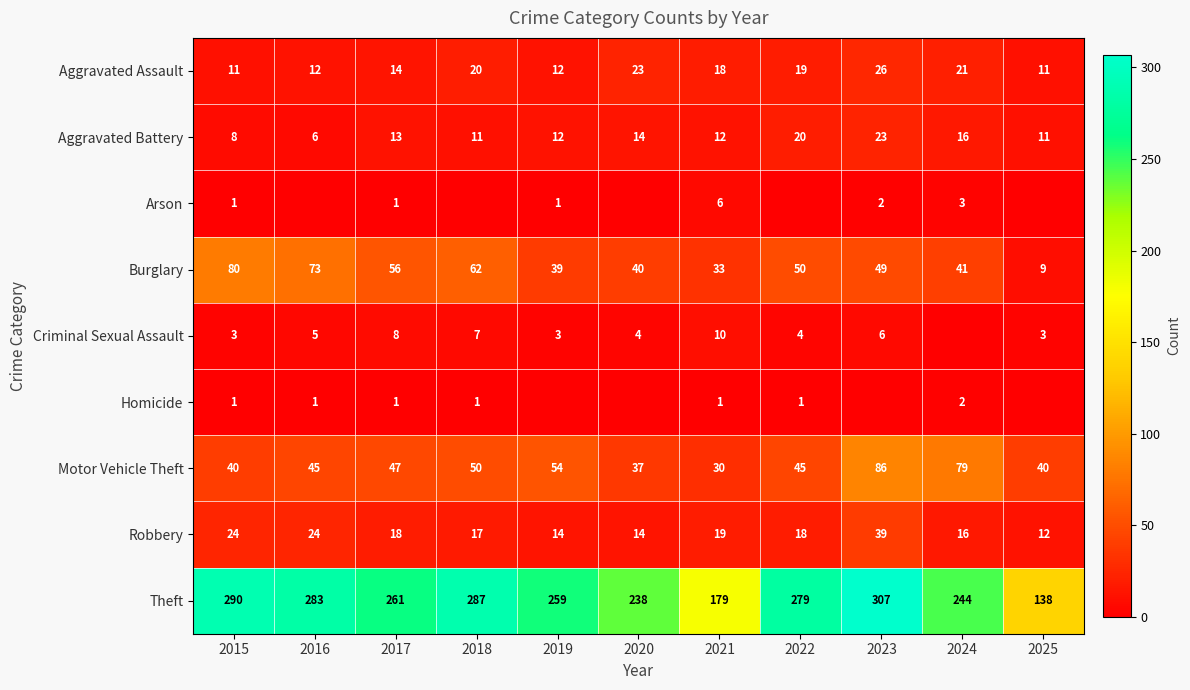

Rank the series at 2016 from highest to lowest value.

Theft, Burglary, Motor Vehicle Theft, Robbery, Aggravated Assault, Aggravated Battery, Criminal Sexual Assault, Homicide, Arson